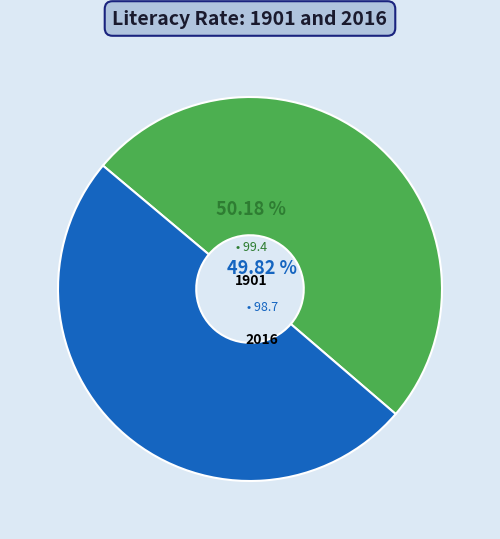

The 1901 slice represents 56% of the pie. True or false?

False